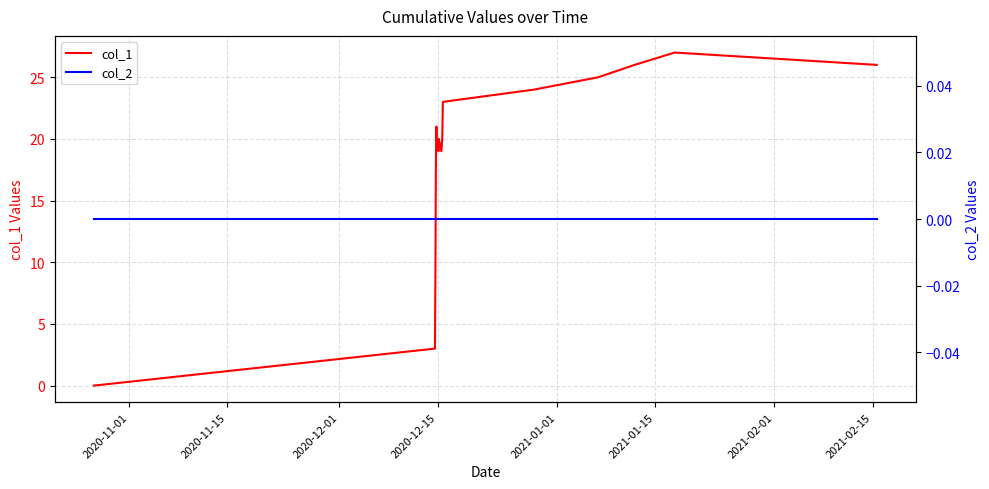

How many data points does each series have?

18